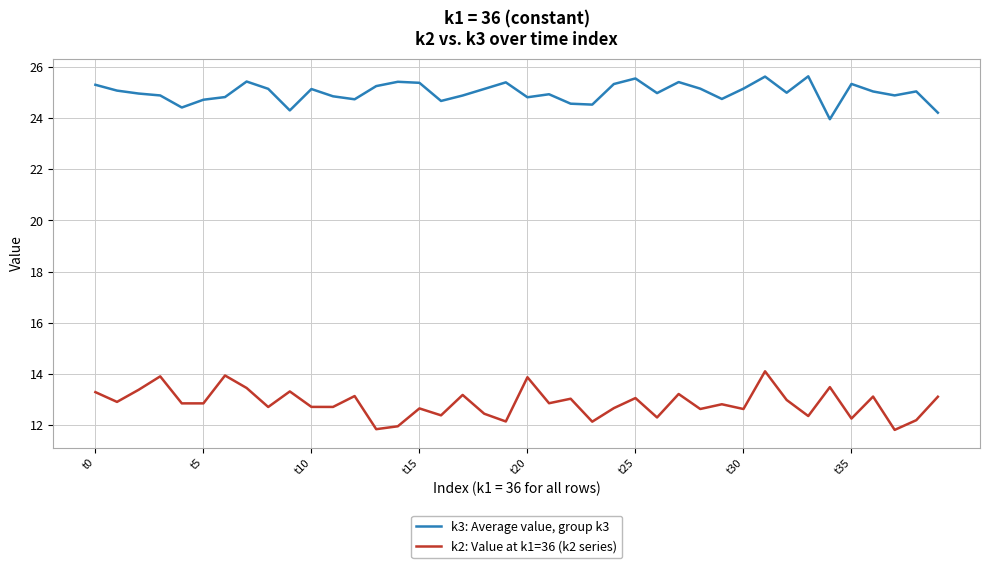

Which series has the largest total across all categories?

k3: Average value, group k3